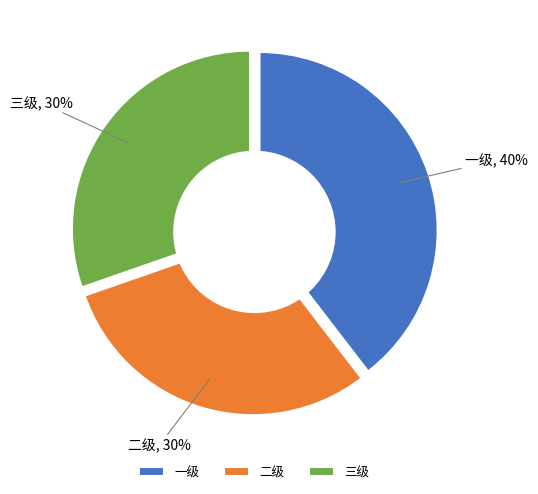

To the nearest percent, what portion does 一级 represent?

40%